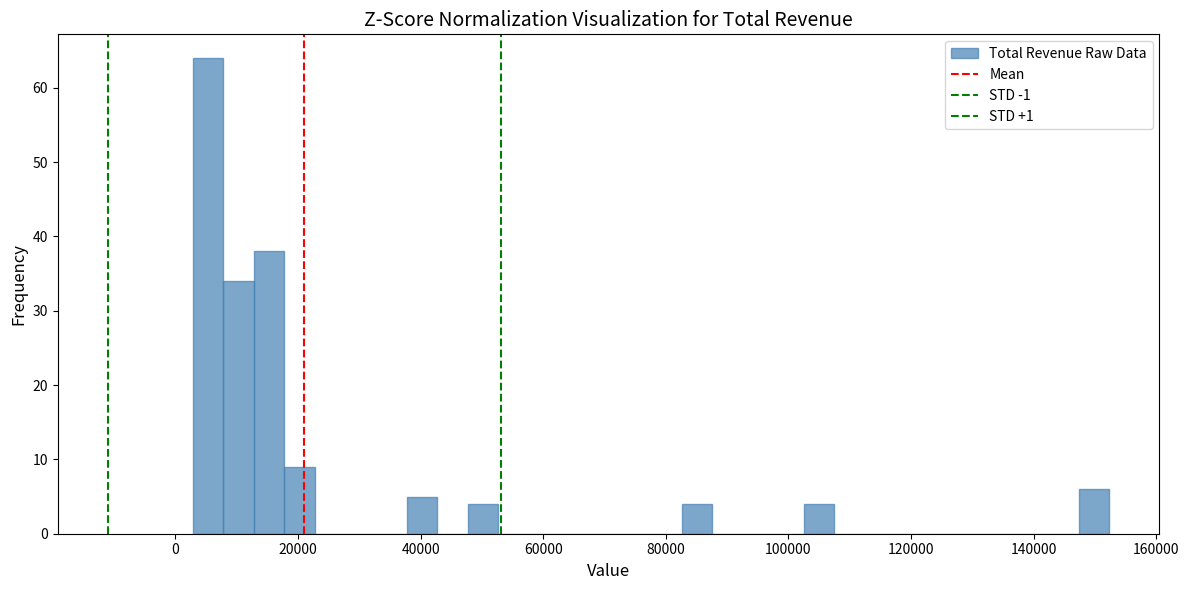

Read against the x-axis, roughly where is the centre of the tallest bar?

6000